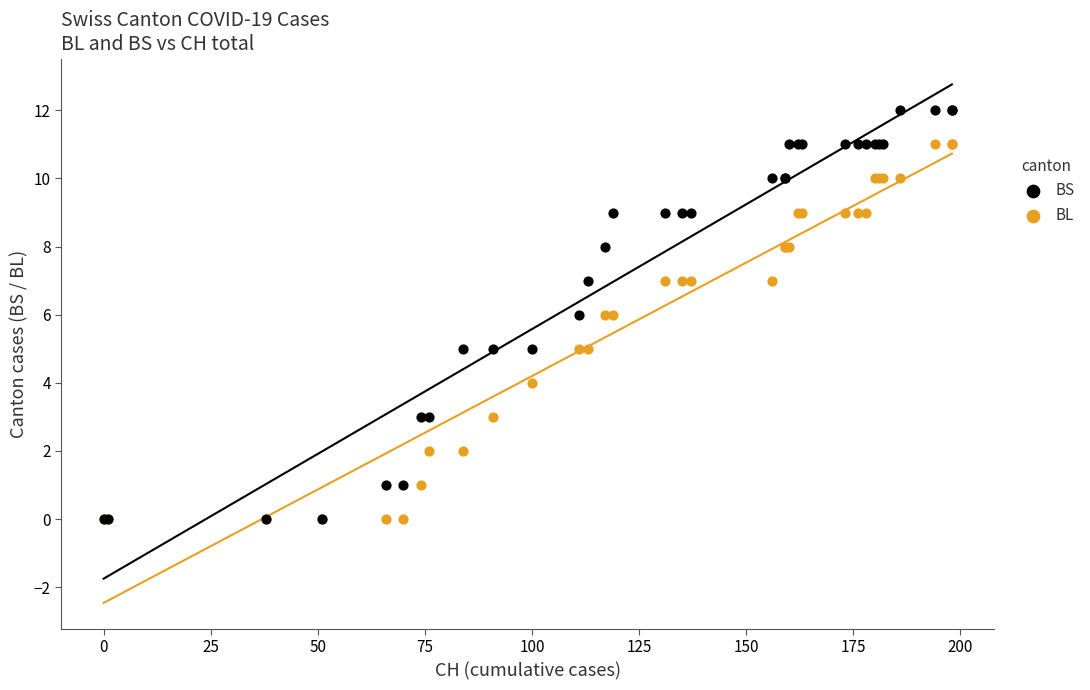

What are all the series names shown in the legend?

BS, BL